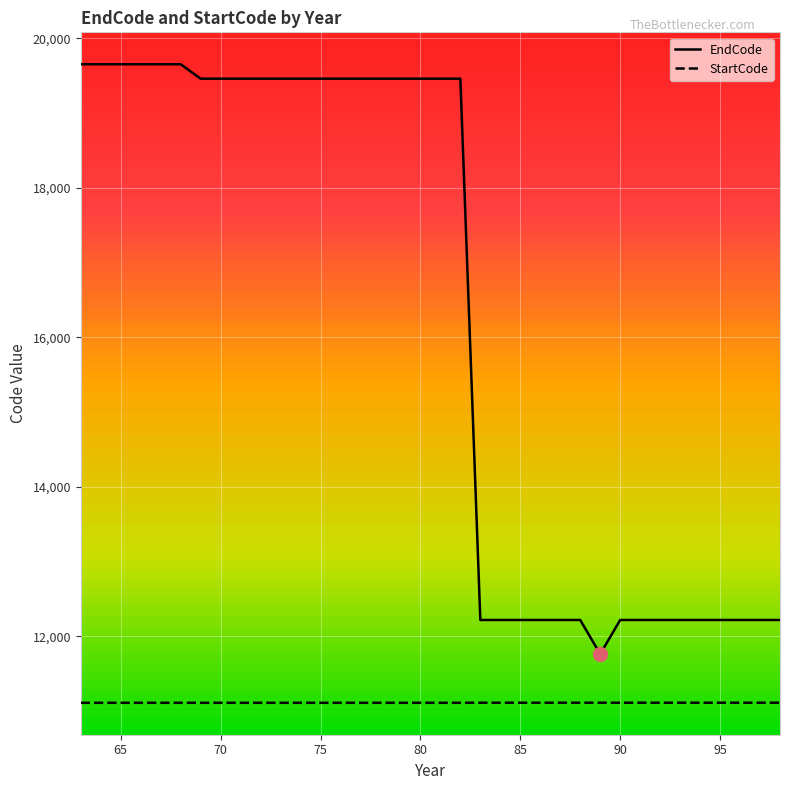

Rank the series by their average value, from highest to lowest.

EndCode, StartCode